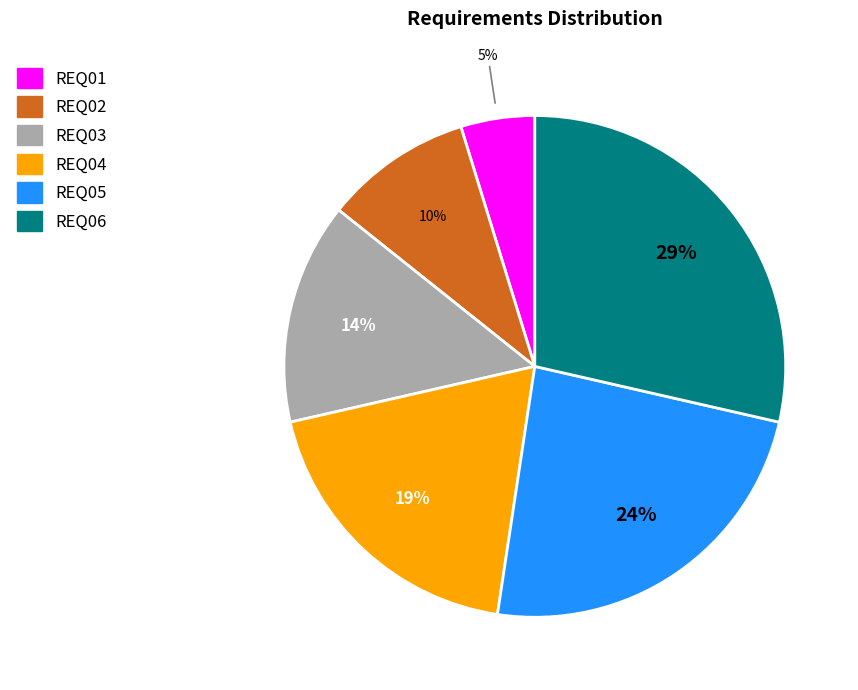

How many segments does this pie chart have?

6